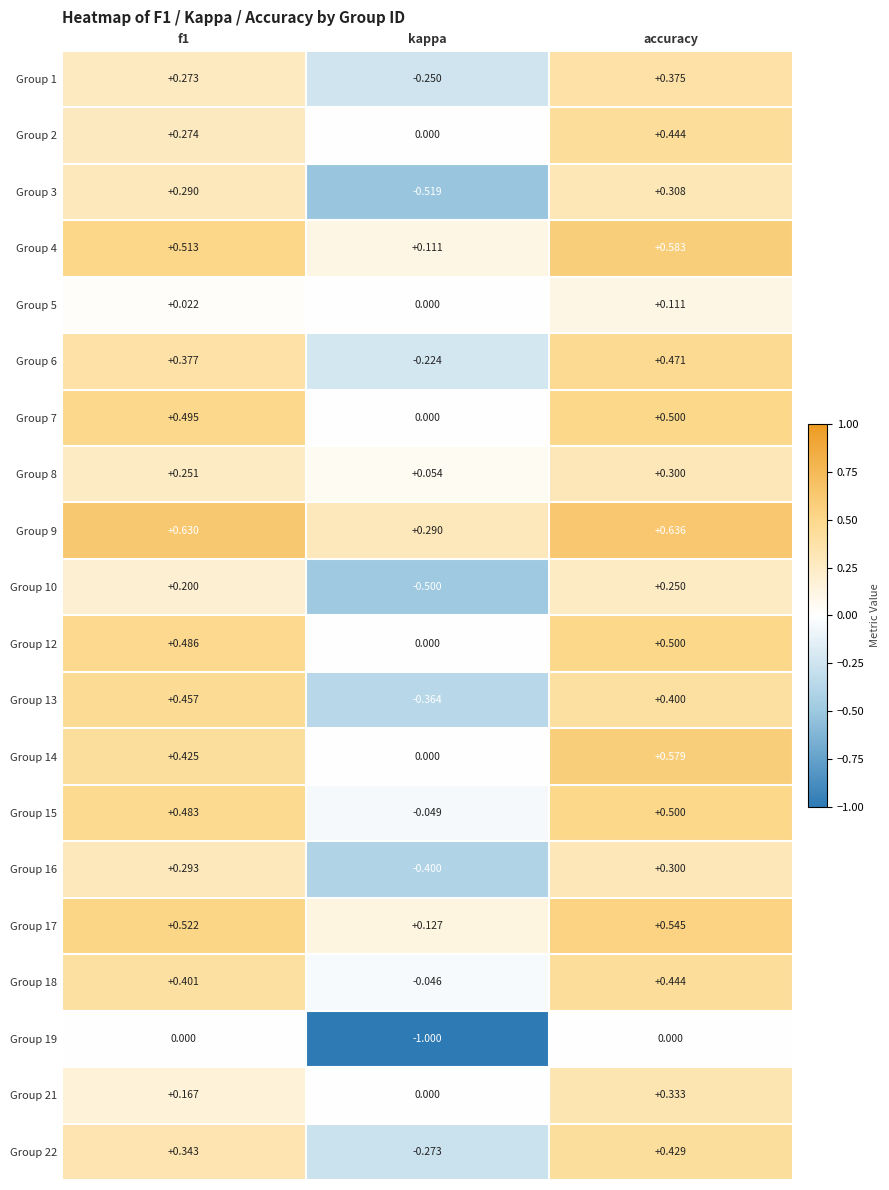

Where is Group 2 nearest to the value 0?

kappa